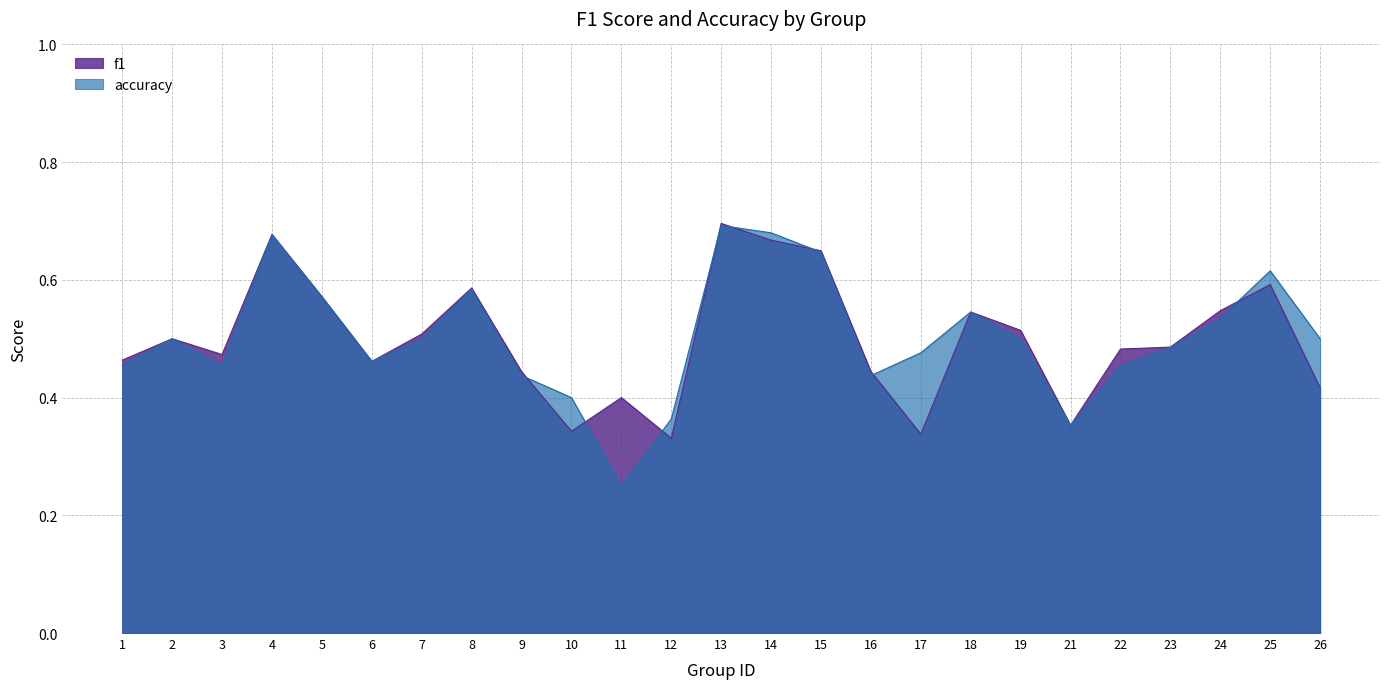

What is the approximate value of f1 at 12?

0.3